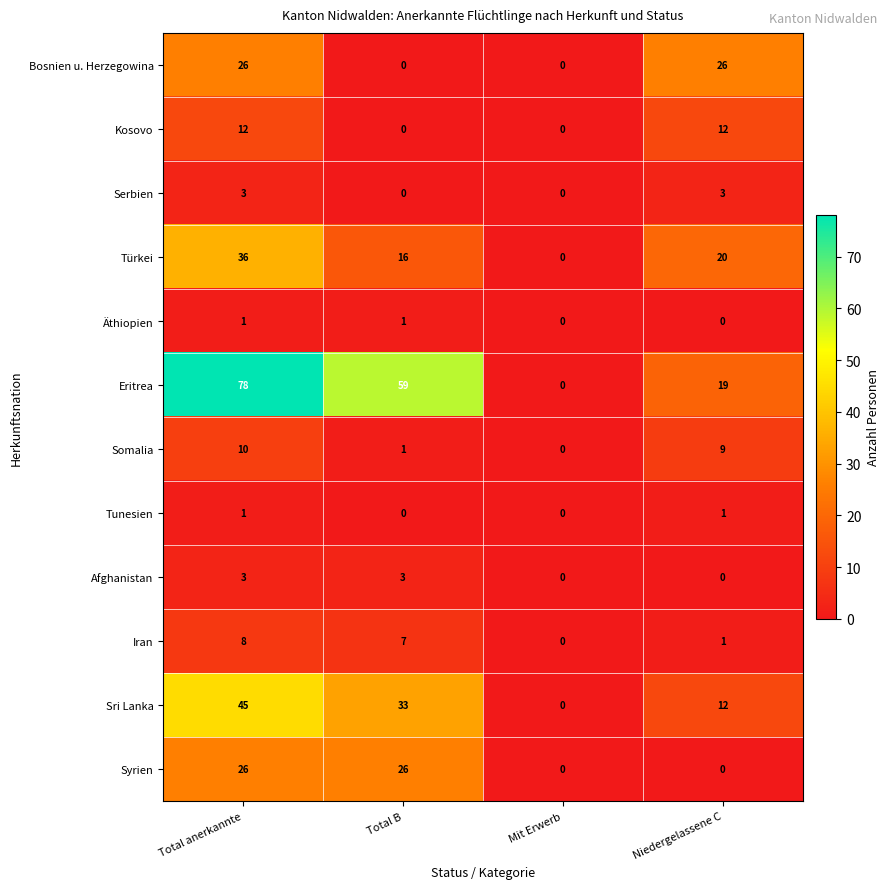

What is the sum of all Somalia values?

20